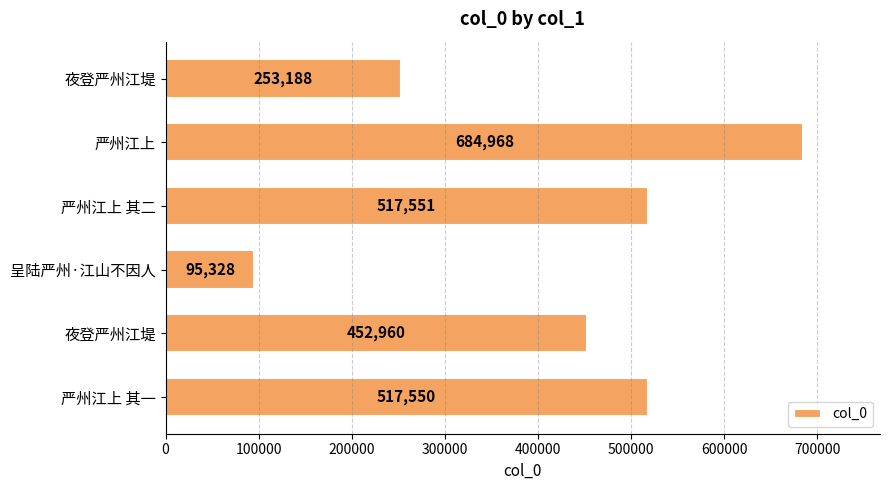

Are the bars horizontal?

Yes